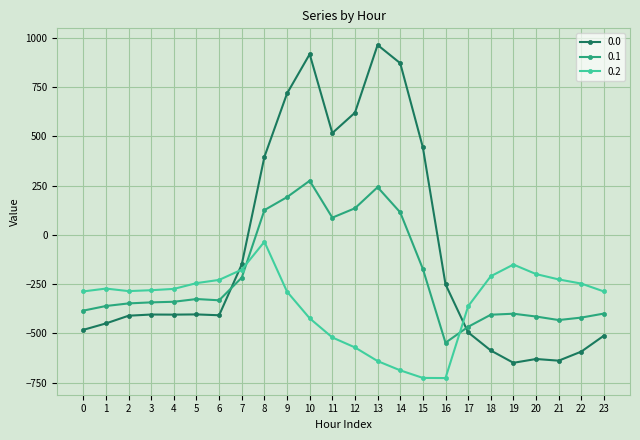

The 0.0 series shows 916.2 at 10. True or false?

True